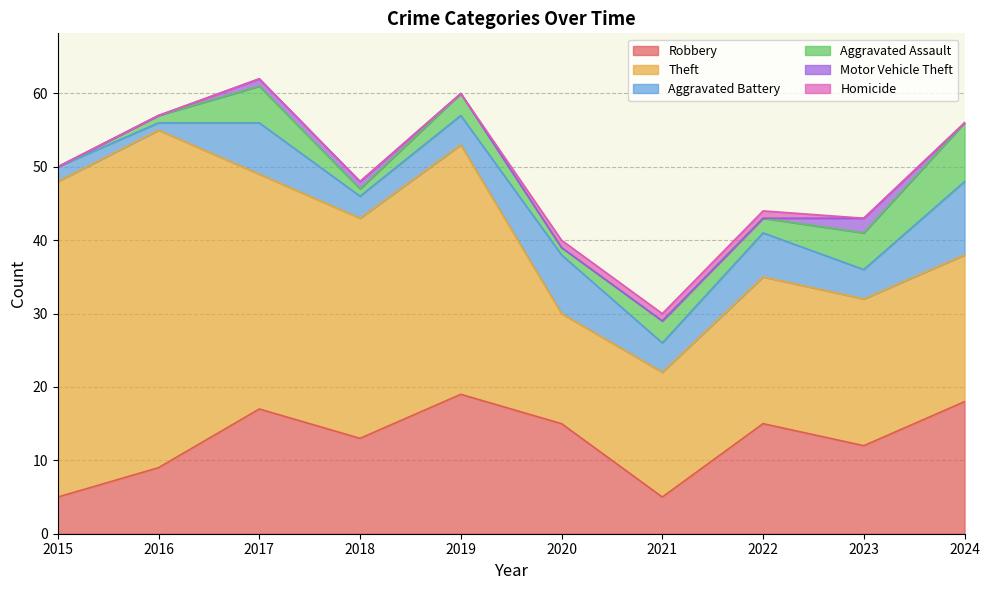

What is the difference between the second highest and second lowest values in the Homicide series?

1